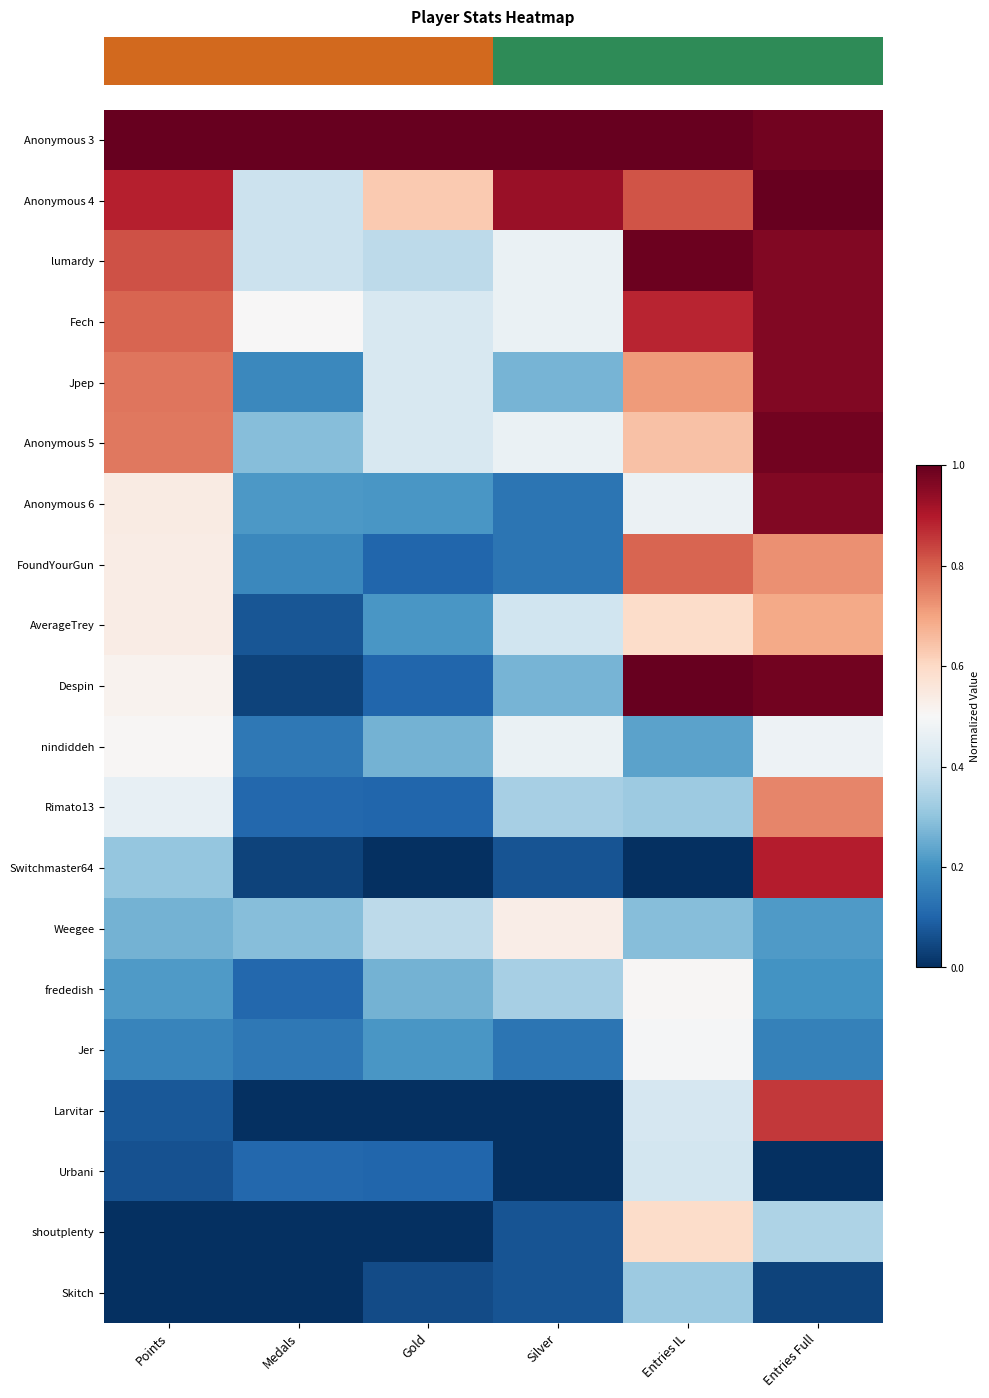

Reading left to right, transcribe all the data shown in this chart.

row_0: Points=1.0	Medals=1.0	Gold=1.0	Silver=1.0	Entries IL=1.0	Entries Full=1.0
row_1: Points=0.9	Medals=0.4	Gold=0.6	Silver=0.9	Entries IL=0.8	Entries Full=1.0
row_2: Points=0.8	Medals=0.4	Gold=0.4	Silver=0.5	Entries IL=1.0	Entries Full=1.0
row_3: Points=0.8	Medals=0.5	Gold=0.4	Silver=0.5	Entries IL=0.9	Entries Full=1.0
row_4: Points=0.8	Medals=0.2	Gold=0.4	Silver=0.3	Entries IL=0.7	Entries Full=1.0
row_5: Points=0.8	Medals=0.3	Gold=0.4	Silver=0.5	Entries IL=0.6	Entries Full=1.0
row_6: Points=0.5	Medals=0.2	Gold=0.2	Silver=0.1	Entries IL=0.5	Entries Full=1.0
row_7: Points=0.5	Medals=0.2	Gold=0.1	Silver=0.1	Entries IL=0.8	Entries Full=0.7
row_8: Points=0.5	Medals=0.1	Gold=0.2	Silver=0.4	Entries IL=0.6	Entries Full=0.7
row_9: Points=0.5	Medals=0.0	Gold=0.1	Silver=0.3	Entries IL=1.0	Entries Full=1.0
row_10: Points=0.5	Medals=0.1	Gold=0.3	Silver=0.5	Entries IL=0.2	Entries Full=0.5
row_11: Points=0.5	Medals=0.1	Gold=0.1	Silver=0.3	Entries IL=0.3	Entries Full=0.7
row_12: Points=0.3	Medals=0.0	Gold=0.0	Silver=0.1	Entries IL=0.0	Entries Full=0.9
row_13: Points=0.3	Medals=0.3	Gold=0.4	Silver=0.5	Entries IL=0.3	Entries Full=0.2
row_14: Points=0.2	Medals=0.1	Gold=0.3	Silver=0.3	Entries IL=0.5	Entries Full=0.2
row_15: Points=0.2	Medals=0.1	Gold=0.2	Silver=0.1	Entries IL=0.5	Entries Full=0.2
row_16: Points=0.1	Medals=0.0	Gold=0.0	Silver=0.0	Entries IL=0.4	Entries Full=0.9
row_17: Points=0.1	Medals=0.1	Gold=0.1	Silver=0.0	Entries IL=0.4	Entries Full=0.0
row_18: Points=0.0	Medals=0.0	Gold=0.0	Silver=0.1	Entries IL=0.6	Entries Full=0.3
row_19: Points=0.0	Medals=0.0	Gold=0.1	Silver=0.1	Entries IL=0.3	Entries Full=0.0